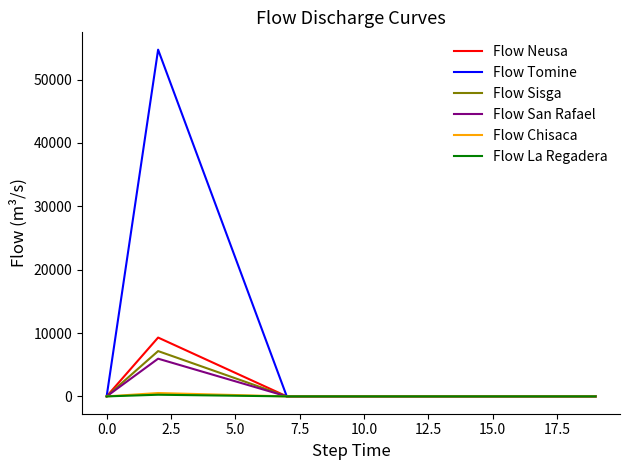

How many series are shown in this chart?

6